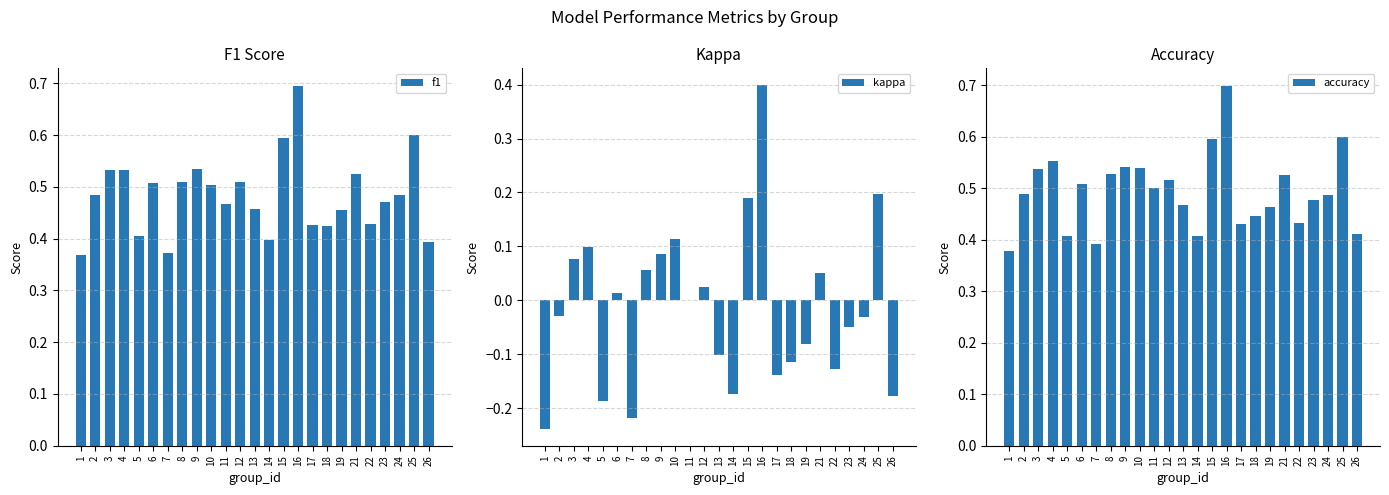

Which has a higher value, 7 or 4?

4